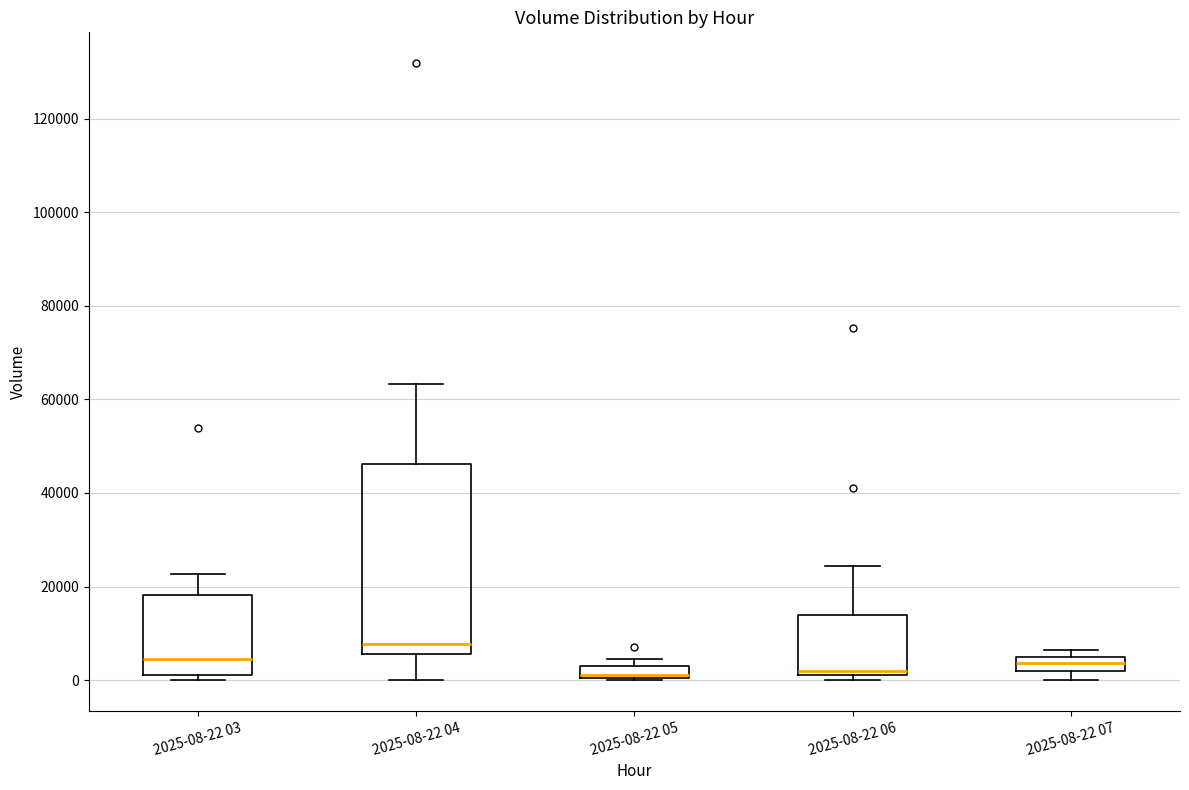

Where is the upper edge of the box for 2025-08-22 07 on the y-axis? The values are not printed on the chart, so give them approximately, as read against the axis.

6000